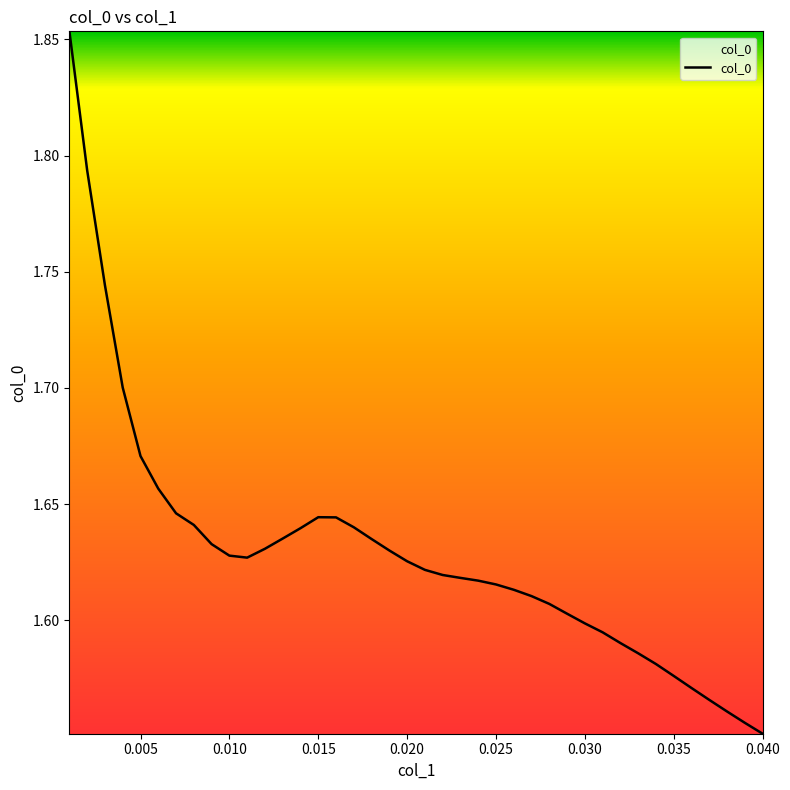

How many series are shown in this chart?

1